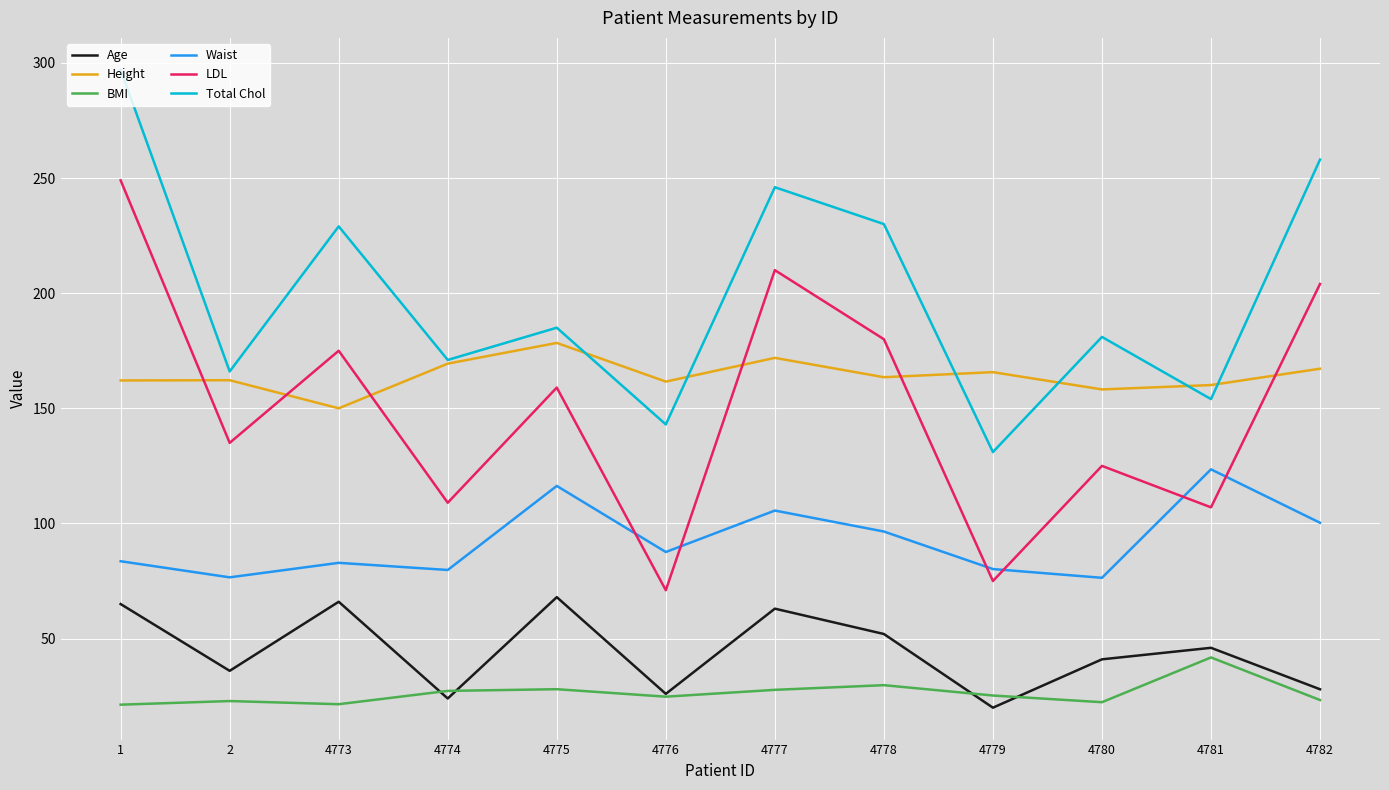

What is the total value across all series at 4773?

724.4